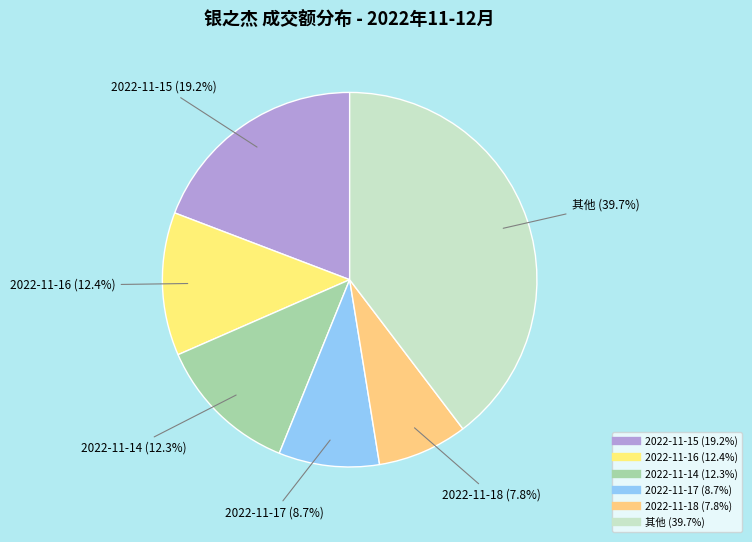

How many slices are in this pie chart?

6